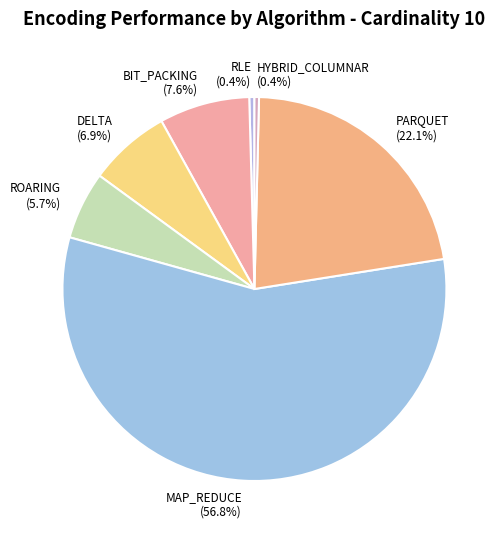

Which category accounts for the majority?

MAP_REDUCE